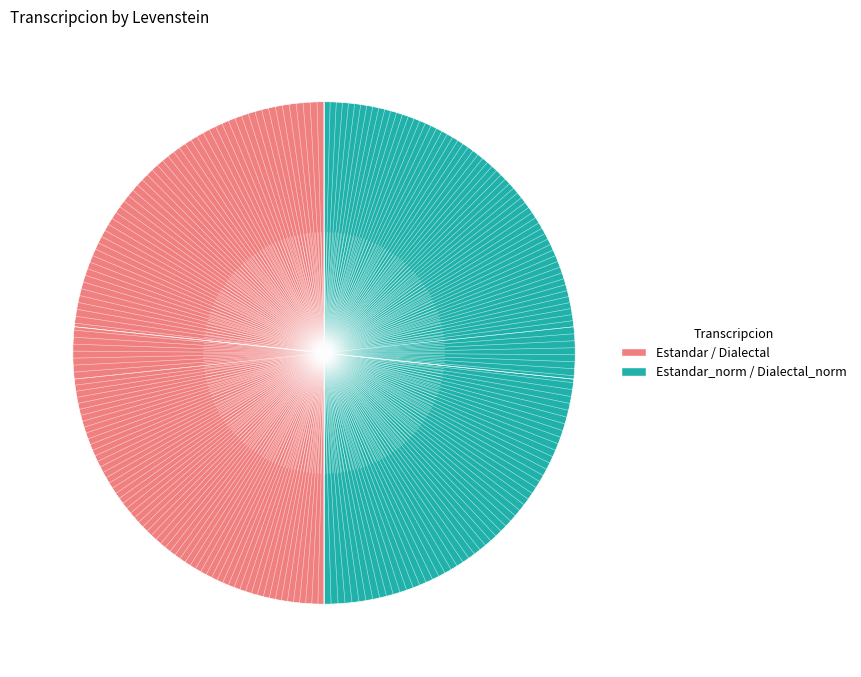

Count the number of slices in the pie.

4